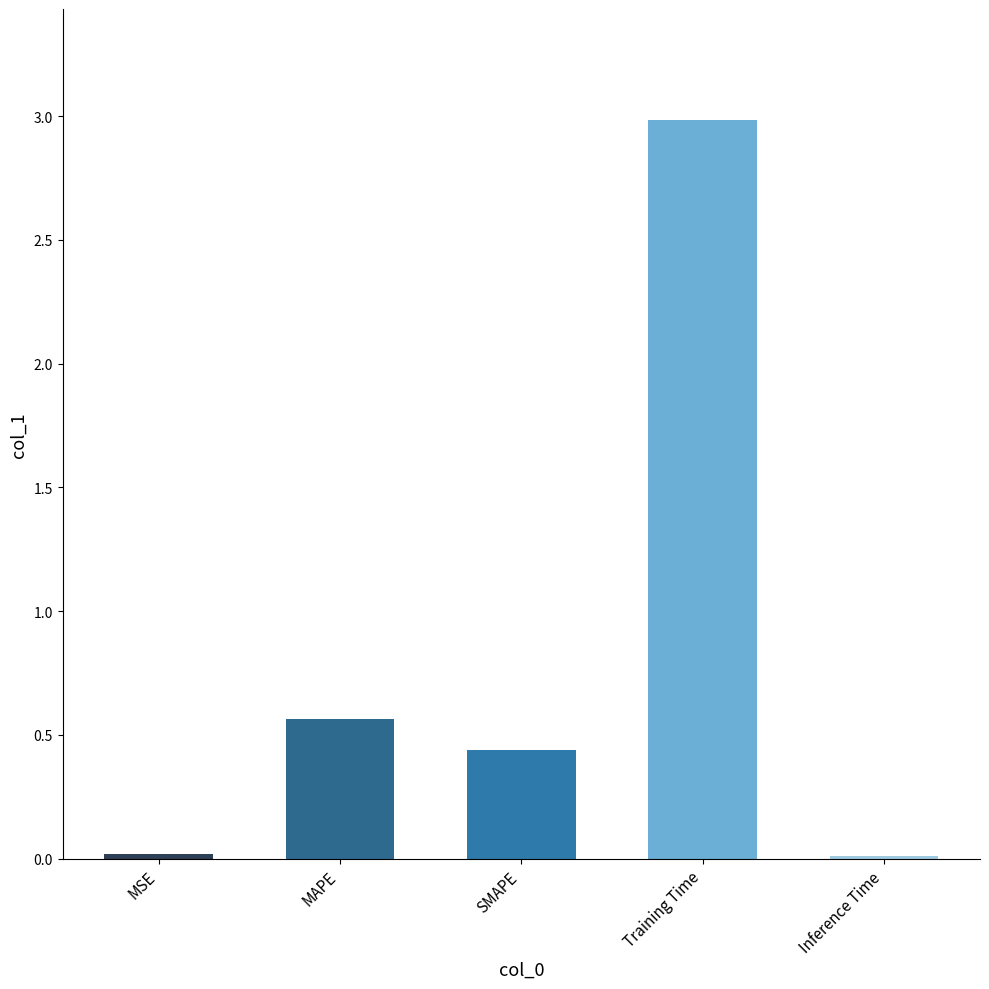

What is the sum of all values?

4.0